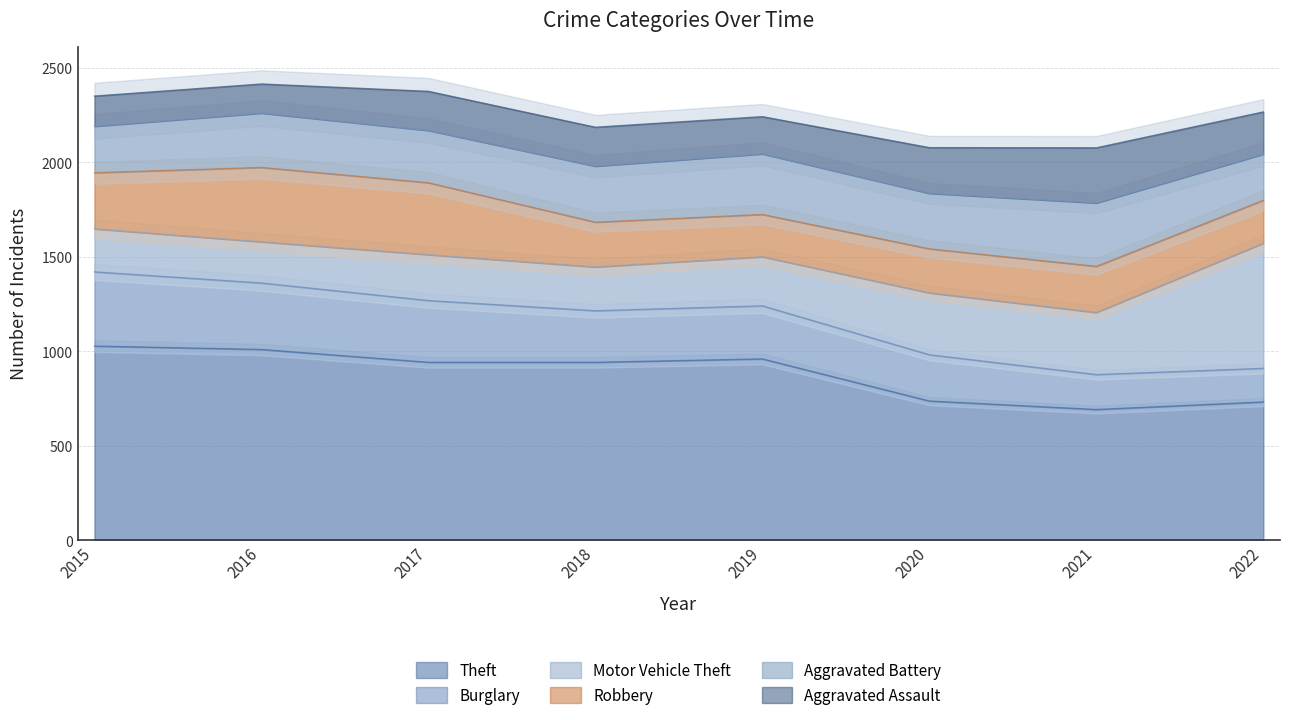

How many lines are shown in the chart?

6